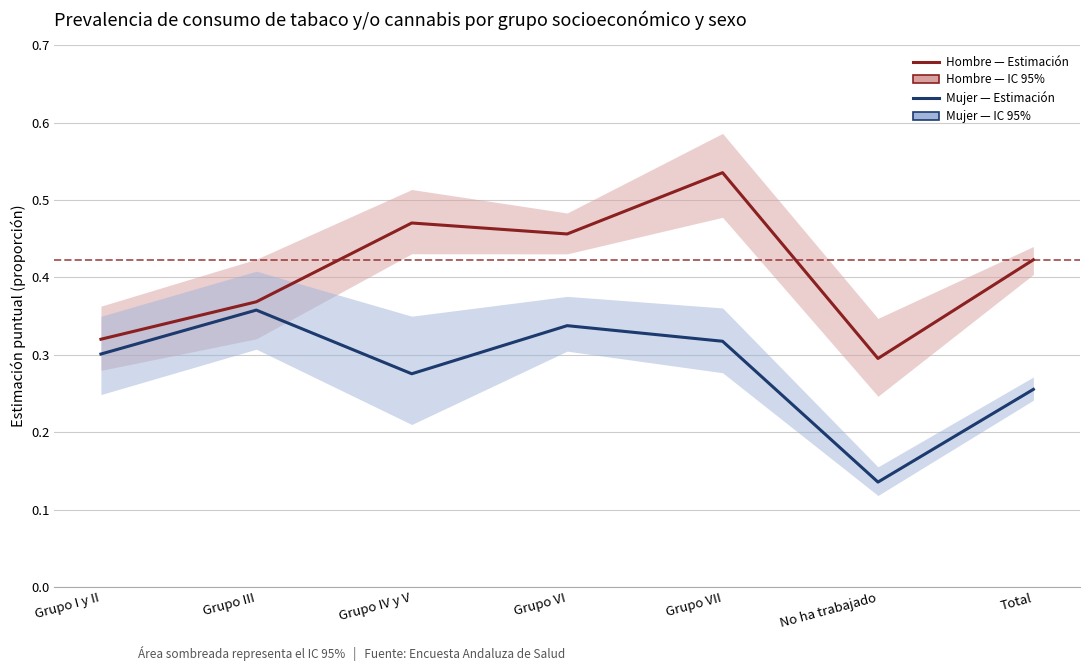

What is the sum of all Hombre - Estimación (Sí fuma) values?

2.9